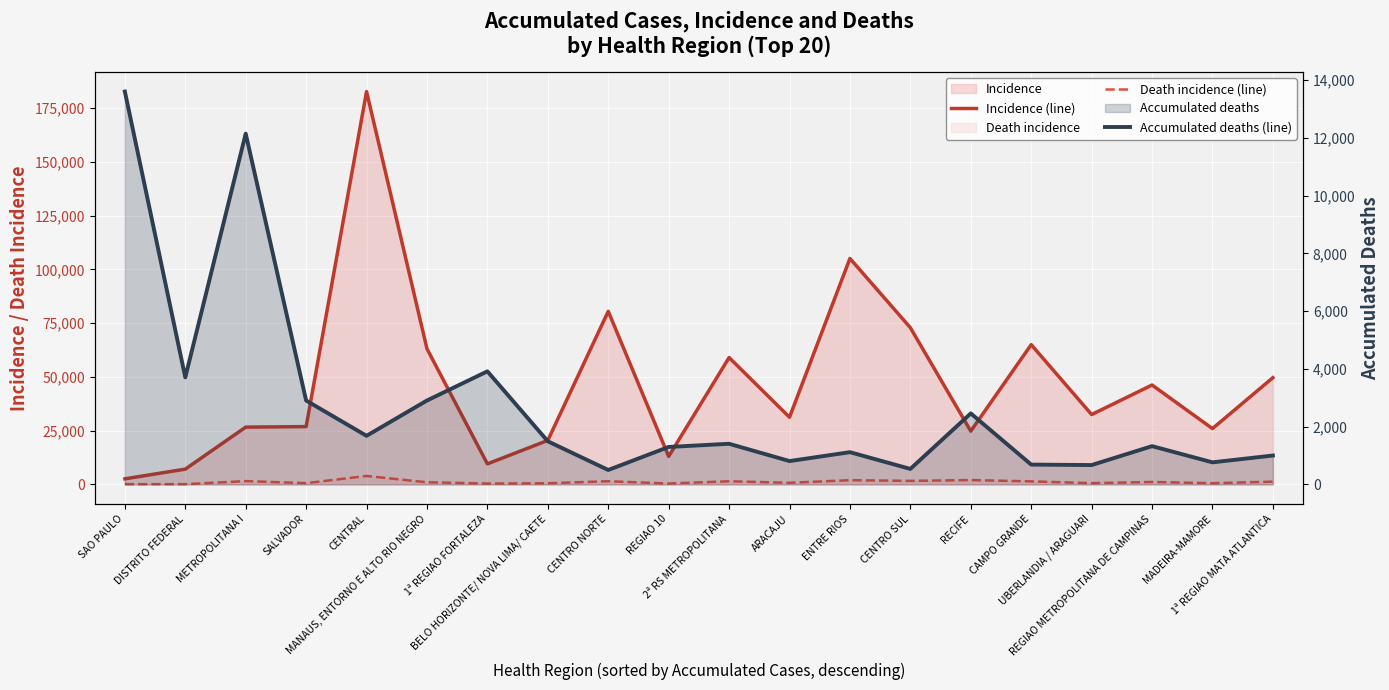

What is the sum of all Accumulated deaths (line) values?

54931